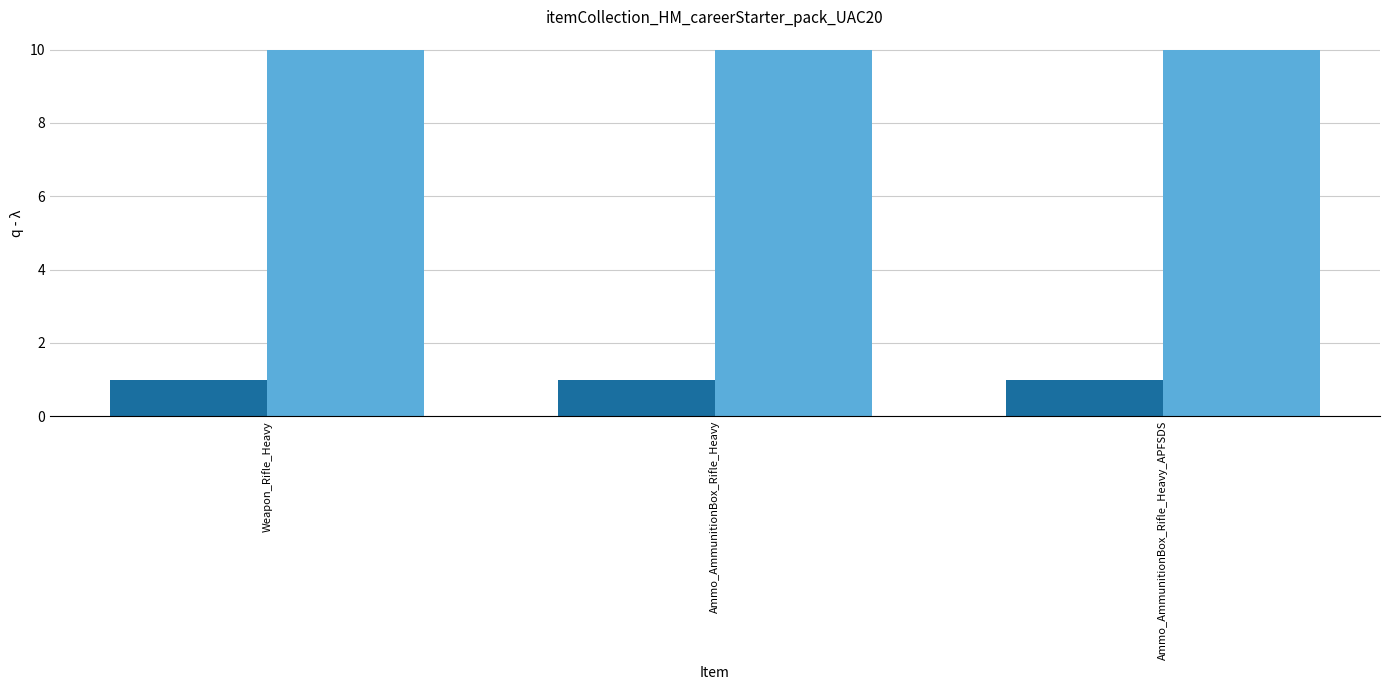

What is the value of the _1 bar at the 3rd from the left?

1